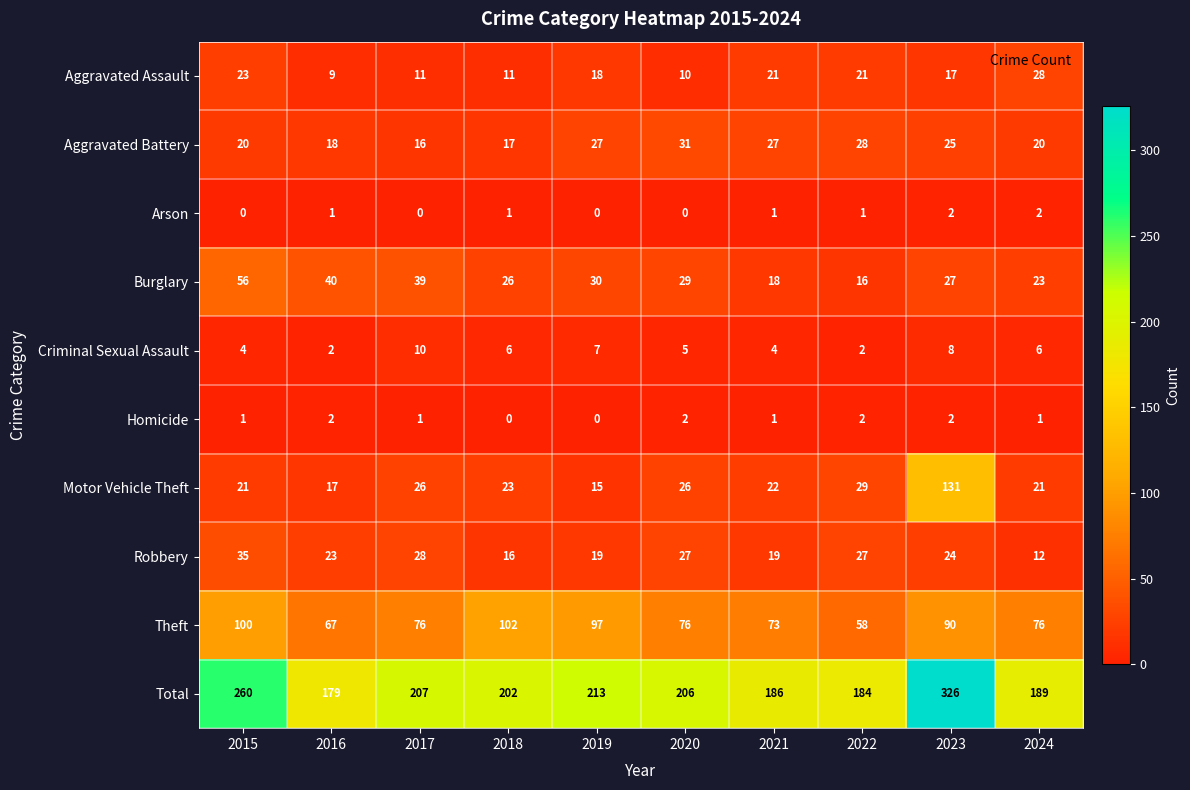

Which series has the largest total across all categories?

Total